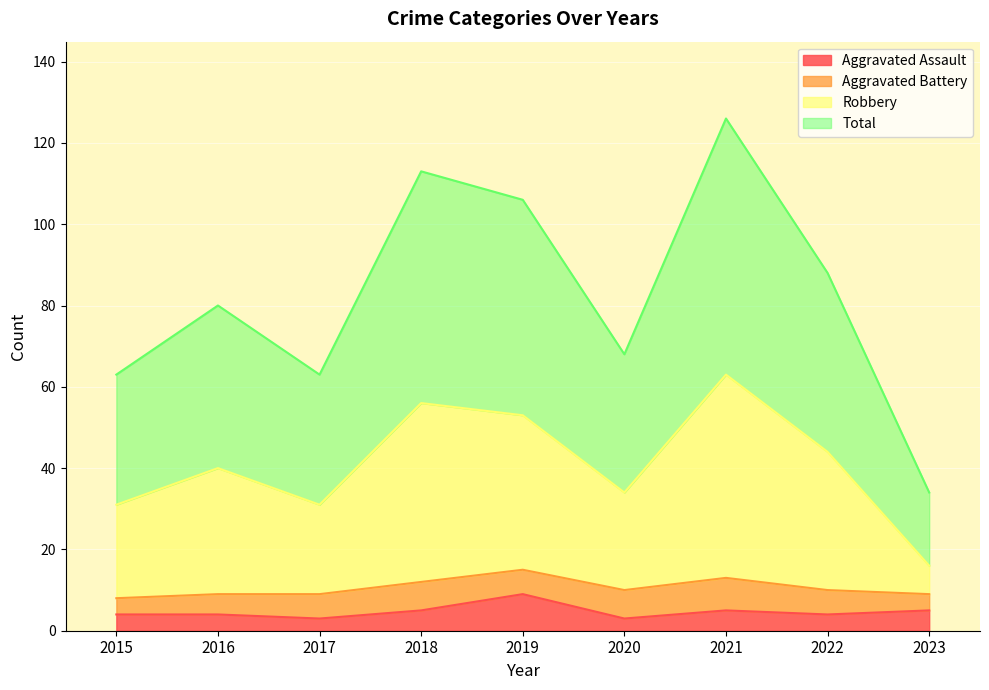

In Robbery, how many points are lower than both neighbors (excluding endpoints)?

2